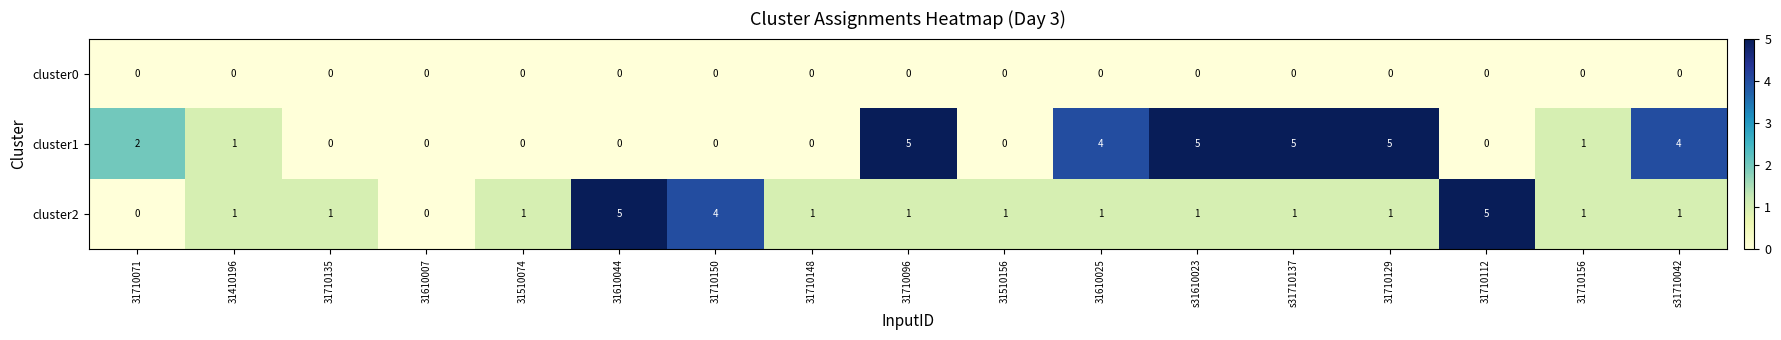

How many positive values does the cluster2 series have?

15